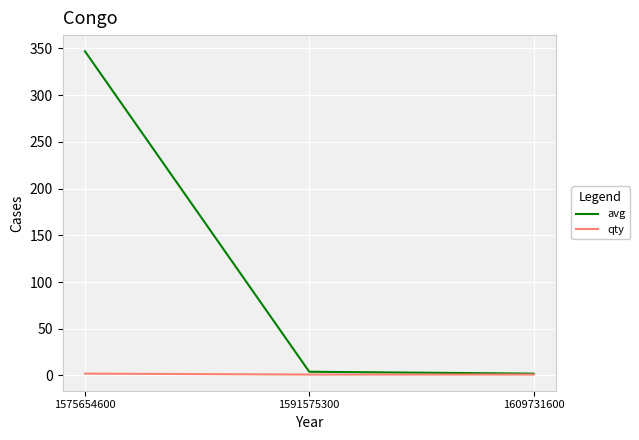

Is it true that qty equals 1 at 1591575300?

True